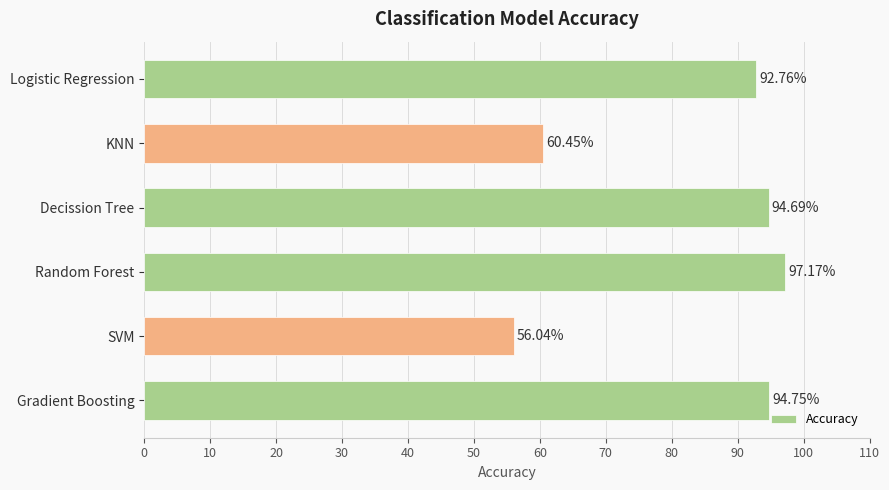

What is the label of the 6th bar from the top?

Gradient Boosting